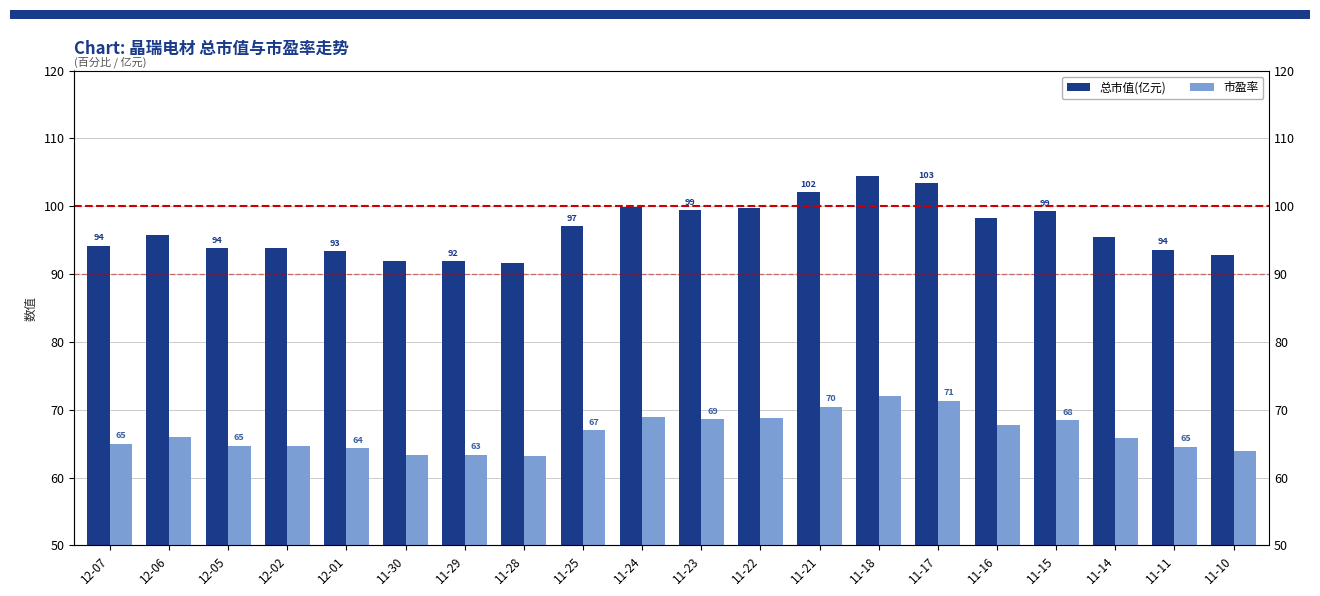

At 11-25, list the series in order from smallest to largest.

市盈率, 总市值(亿元)